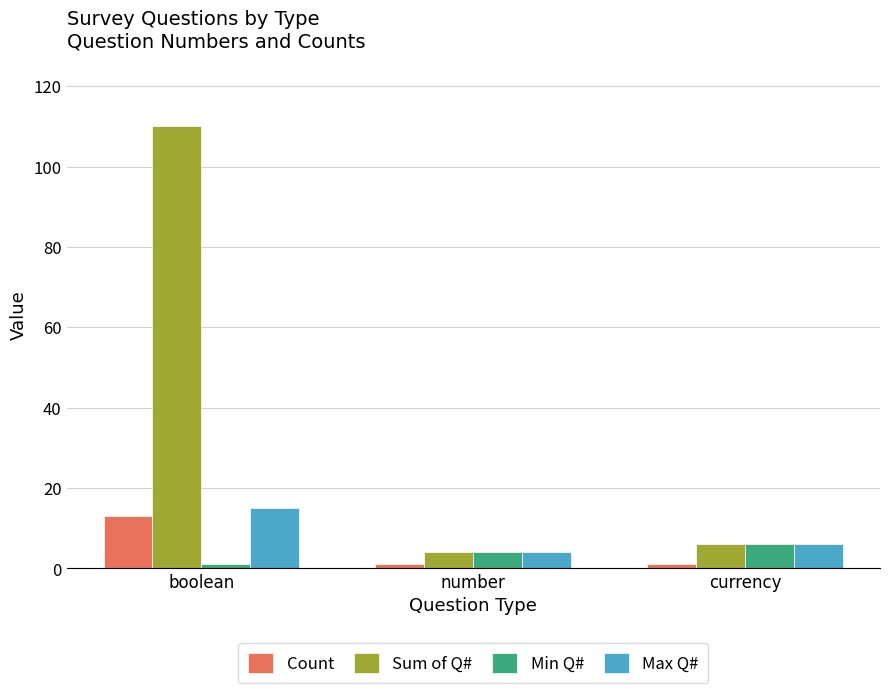

What position from the left is number?

2